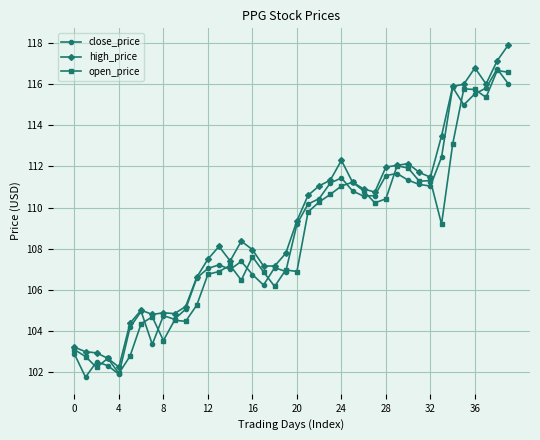

What is the value of the close_price point at the 5th from the left?

101.9